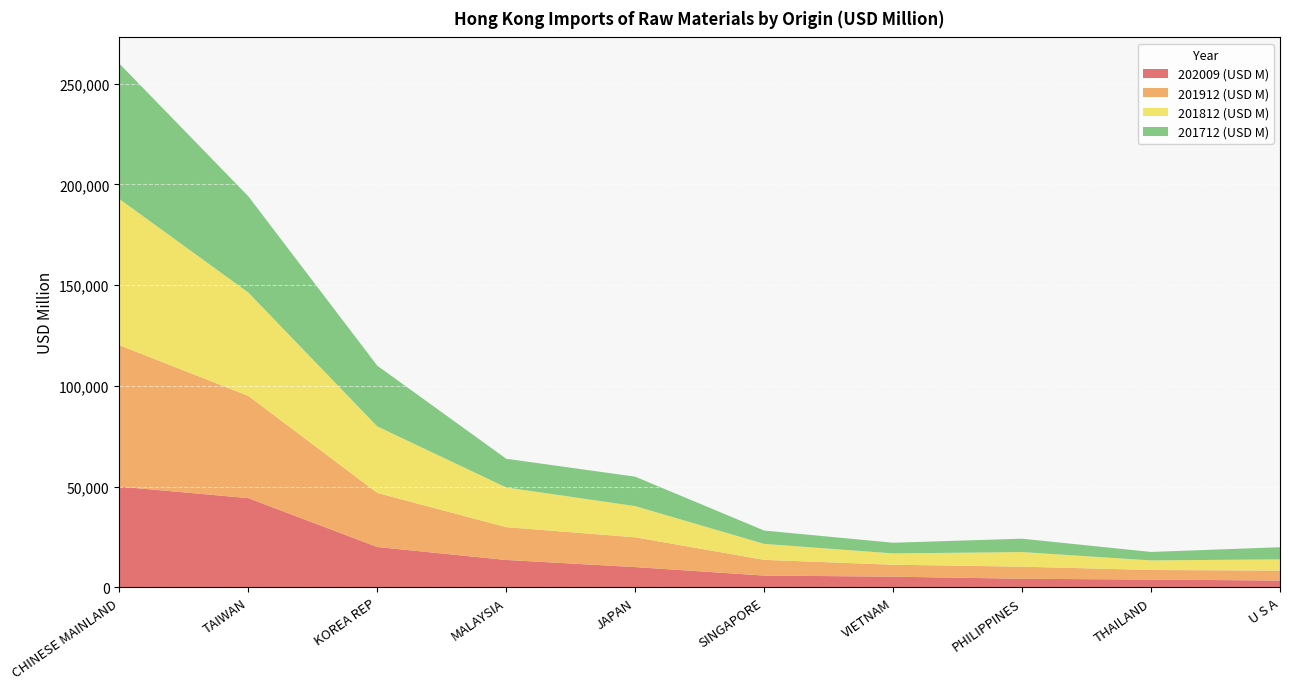

Reading left to right, what are all the values shown in this chart?

202009 (USD M): CHINESE MAINLAND=49975.1	TAIWAN=44267.5	KOREA REP=19988.5	MALAYSIA=13566.7	JAPAN=10033.3	SINGAPORE=5823.0	VIETNAM=5284.9	PHILIPPINES=4238.6	THAILAND=3824.6	U S A=3360.6
201912 (USD M): CHINESE MAINLAND=70210.2	TAIWAN=50742.2	KOREA REP=26858.9	MALAYSIA=16281.3	JAPAN=14776.8	SINGAPORE=7796.6	VIETNAM=5912.4	PHILIPPINES=5997.3	THAILAND=4757.3	U S A=4939.9
201812 (USD M): CHINESE MAINLAND=72572.5	TAIWAN=51310.9	KOREA REP=33009.6	MALAYSIA=19714.5	JAPAN=15490.2	SINGAPORE=7926.5	VIETNAM=5624.4	PHILIPPINES=7247.0	THAILAND=4770.3	U S A=5554.8
201712 (USD M): CHINESE MAINLAND=67189.8	TAIWAN=47763.0	KOREA REP=30163.1	MALAYSIA=14243.3	JAPAN=14610.0	SINGAPORE=6617.2	VIETNAM=5296.5	PHILIPPINES=6643.6	THAILAND=4192.6	U S A=6037.3